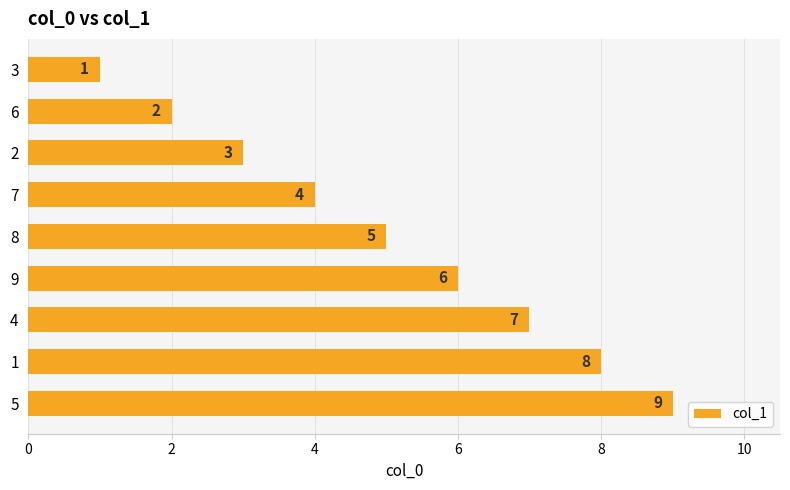

The chart shows a value of 16 at 5. True or false?

False